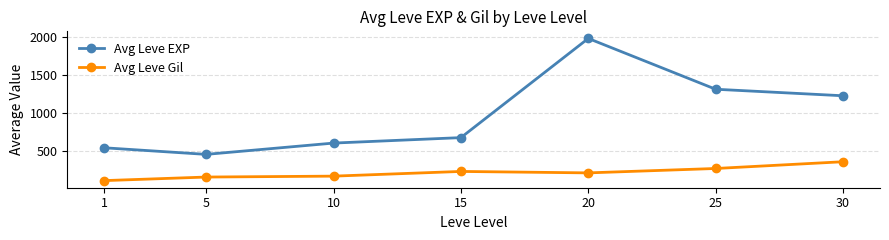

The Avg Leve EXP series shows 285 at 5. True or false?

False